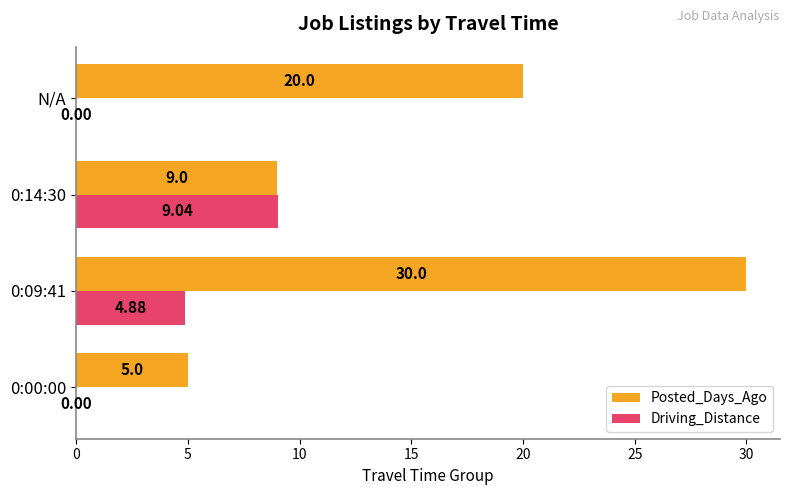

At which category is the sum across all series the highest?

0:09:41